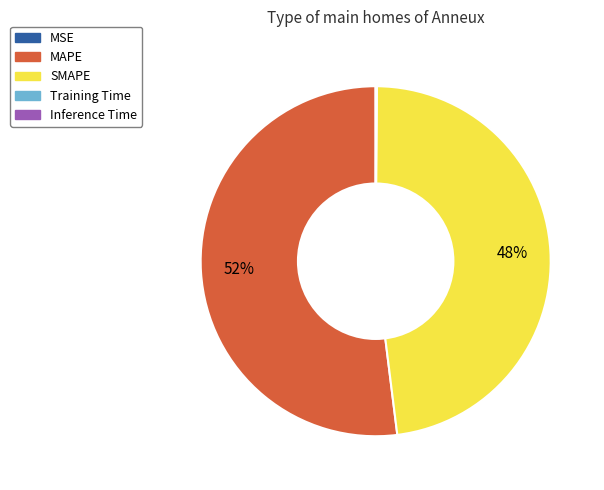

The MAPE slice represents 52% of the pie. True or false?

True